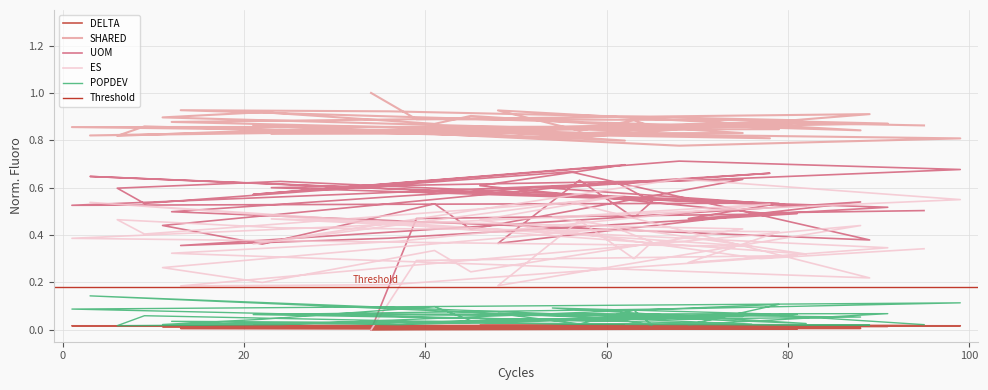

At how many categories does at least one series exceed 0?

40